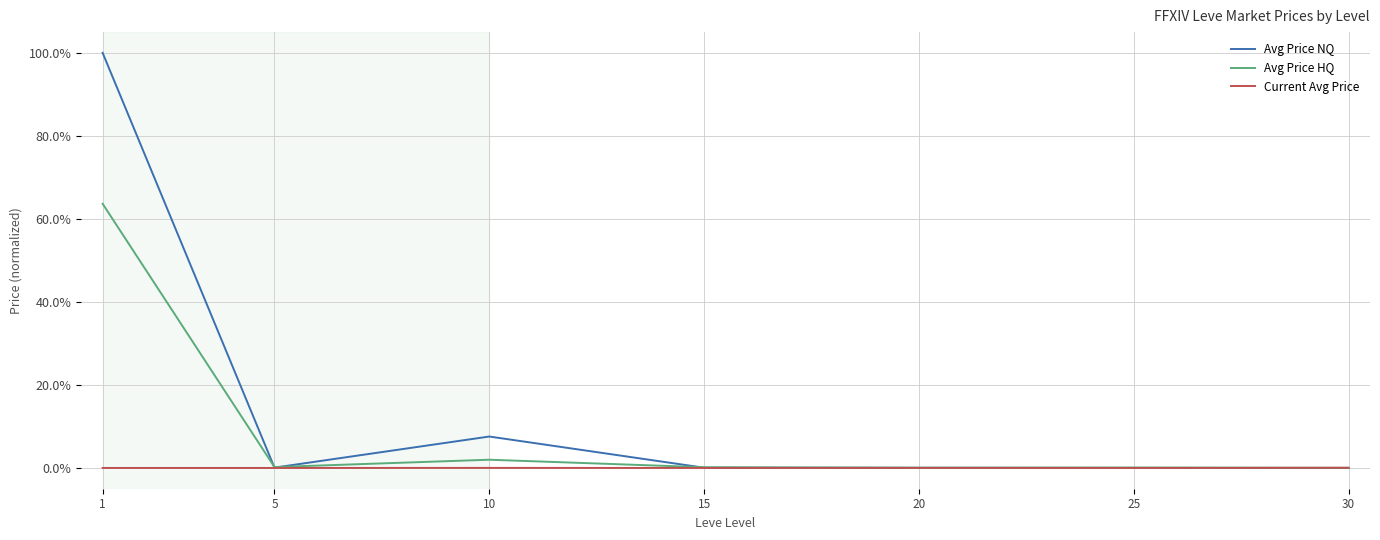

What are all the series names shown in the legend?

Avg Price NQ, Avg Price HQ, Current Avg Price